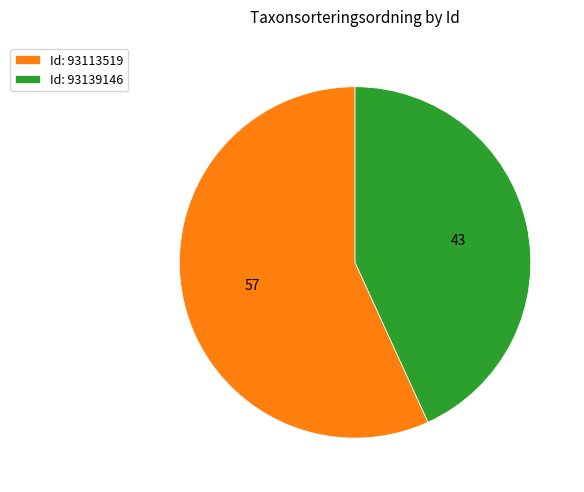

Count the number of slices in the pie.

2